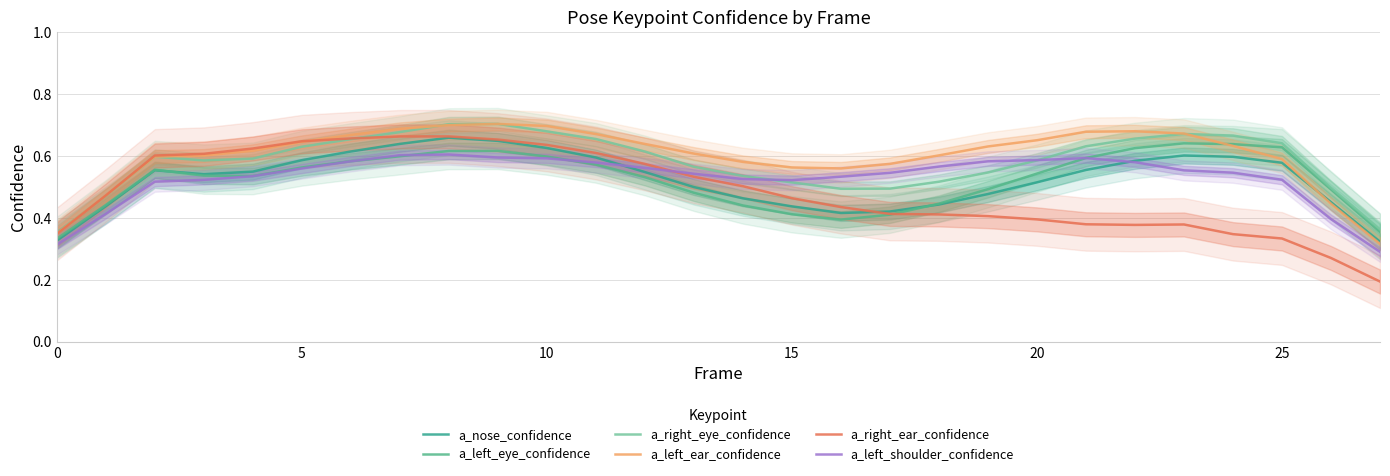

Rank the series by their maximum value, from lowest to highest.

a_left_shoulder_confidence, a_left_eye_confidence, a_nose_confidence, a_right_ear_confidence, a_left_ear_confidence, a_right_eye_confidence